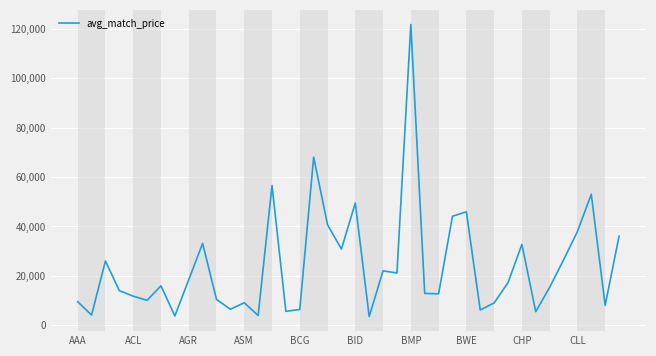

What is the difference between the maximum and second lowest values?

117997.0